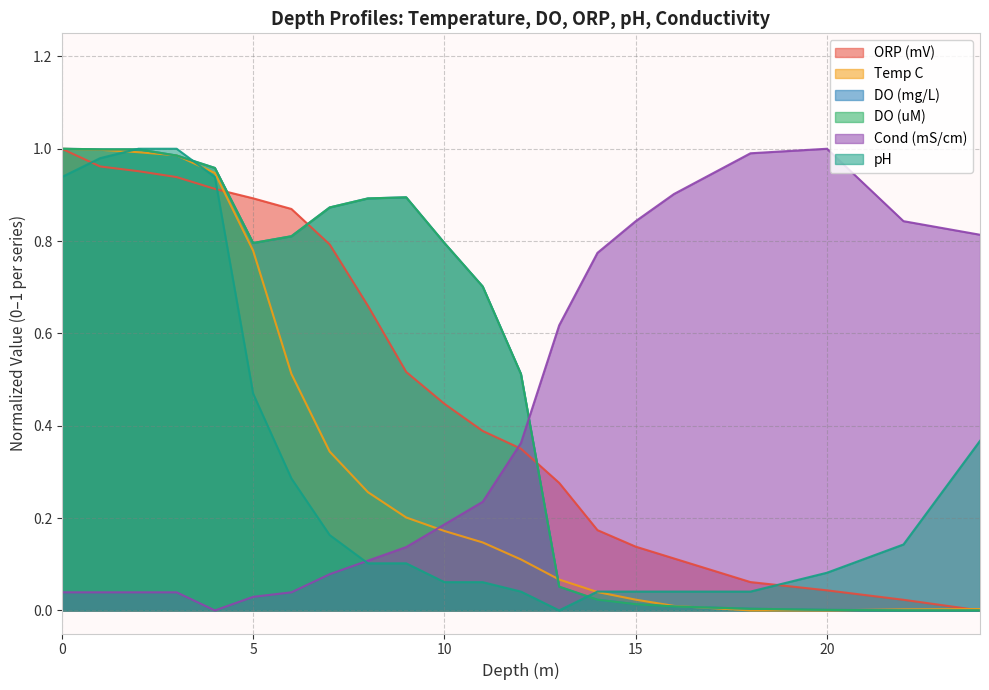

Reading left to right, list all the values displayed in this chart.

ORP (mV): 0=1.0	1=1.0	2=1.0	3=0.9	4=0.9	5=0.9	6=0.9	7=0.8	8=0.7	9=0.5	10=0.4	11=0.4	12=0.4	13=0.3	14=0.2	15=0.1	16=0.1	18=0.1	20=0.0	22=0.0	24=0.0
Temp C: 0=1.0	1=1.0	2=1.0	3=1.0	4=0.9	5=0.8	6=0.5	7=0.3	8=0.3	9=0.2	10=0.2	11=0.1	12=0.1	13=0.1	14=0.0	15=0.0	16=0.0	18=0.0	20=0.0	22=0.0	24=0.0
DO (mg/L): 0=1.0	1=1.0	2=1.0	3=1.0	4=1.0	5=0.8	6=0.8	7=0.9	8=0.9	9=0.9	10=0.8	11=0.7	12=0.5	13=0.1	14=0.0	15=0.0	16=0.0	18=0.0	20=0.0	22=0.0	24=0.0
DO (uM): 0=1.0	1=1.0	2=1.0	3=1.0	4=1.0	5=0.8	6=0.8	7=0.9	8=0.9	9=0.9	10=0.8	11=0.7	12=0.5	13=0.1	14=0.0	15=0.0	16=0.0	18=0.0	20=0.0	22=0.0	24=0.0
Cond (mS/cm): 0=0.0	1=0.0	2=0.0	3=0.0	4=0.0	5=0.0	6=0.0	7=0.1	8=0.1	9=0.1	10=0.2	11=0.2	12=0.4	13=0.6	14=0.8	15=0.8	16=0.9	18=1.0	20=1.0	22=0.8	24=0.8
pH: 0=0.9	1=1.0	2=1.0	3=1.0	4=0.9	5=0.5	6=0.3	7=0.2	8=0.1	9=0.1	10=0.1	11=0.1	12=0.0	13=0.0	14=0.0	15=0.0	16=0.0	18=0.0	20=0.1	22=0.1	24=0.4